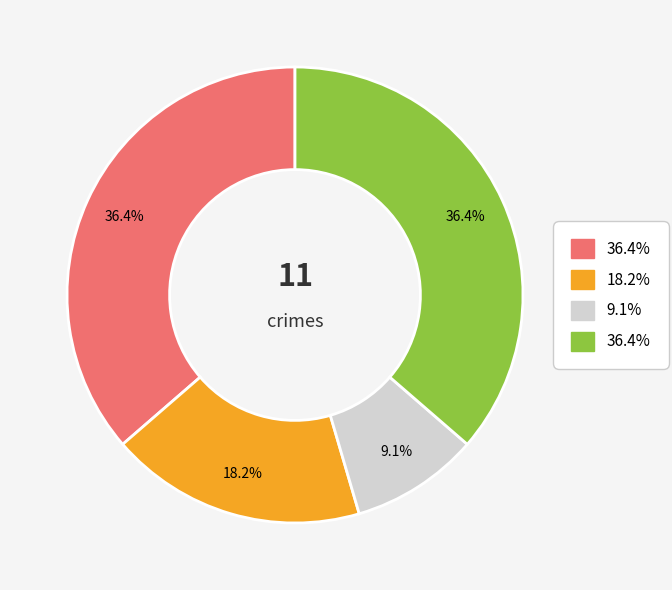

Is there any slice that represents more than half of the pie?

No